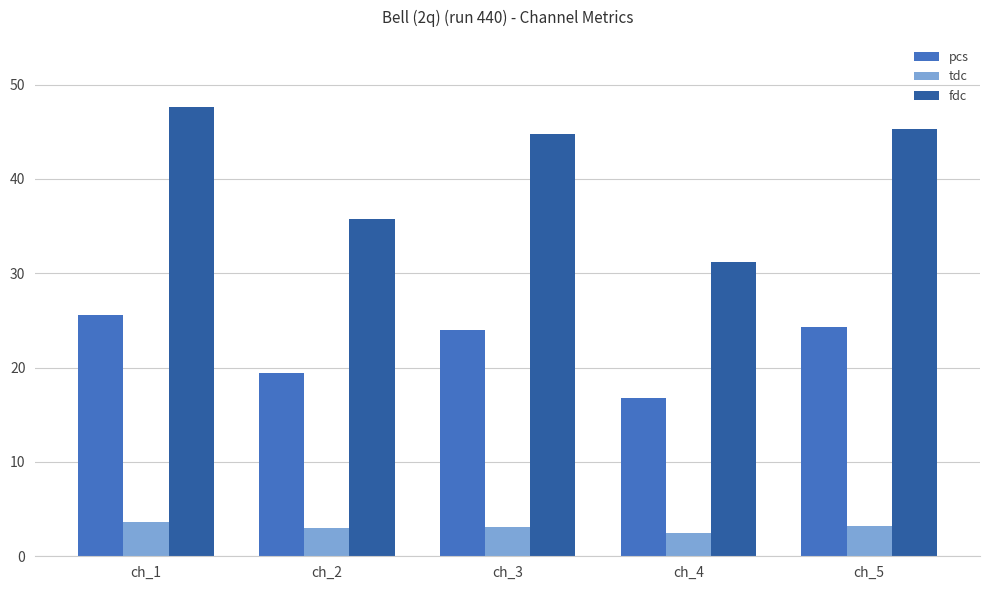

The value of tdc at ch_1 is 3.6. True or false?

True